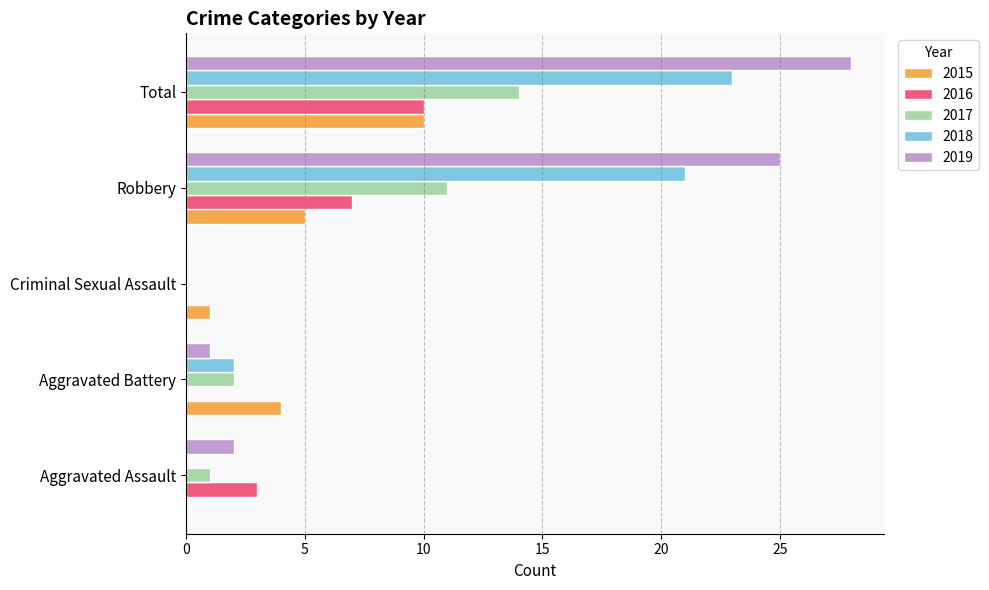

Between Aggravated Assault and Total, which series saw the biggest shift?

2019